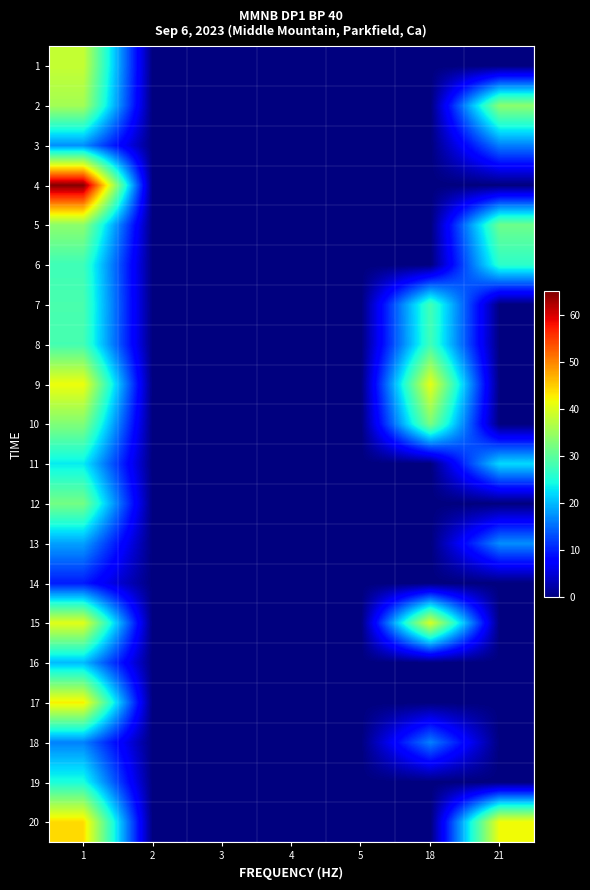

What is the spread (max minus min) of values at 21?

41.8